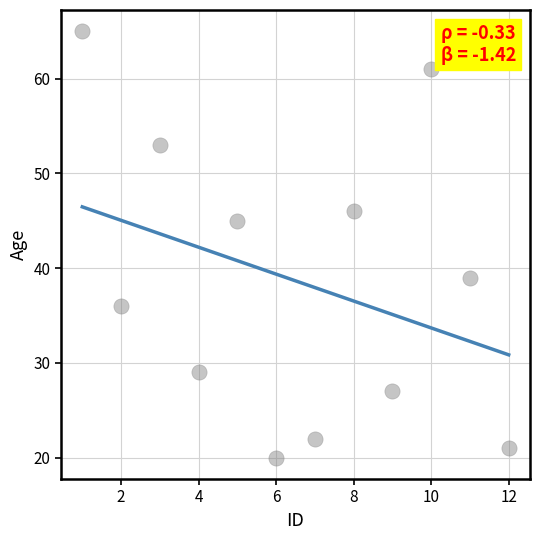

What is the range of Y values (max minus min)?

45